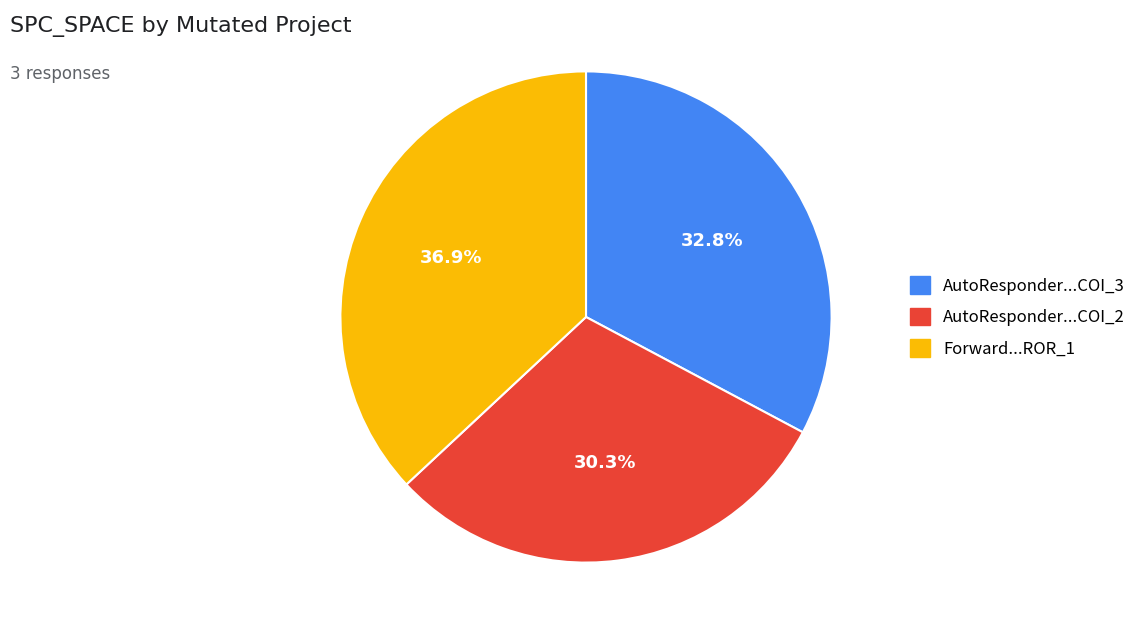

Does any single category account for the majority?

No